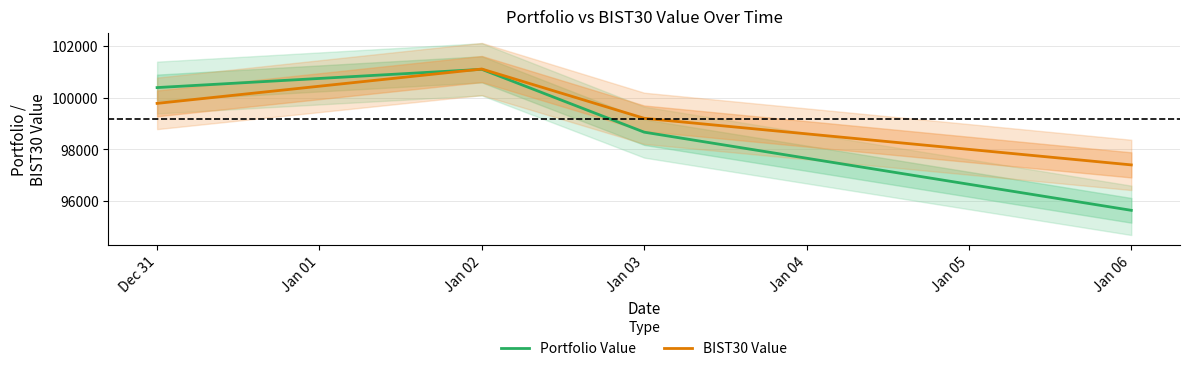

What is the lowest value of the BIST30 Value series?

97401.3